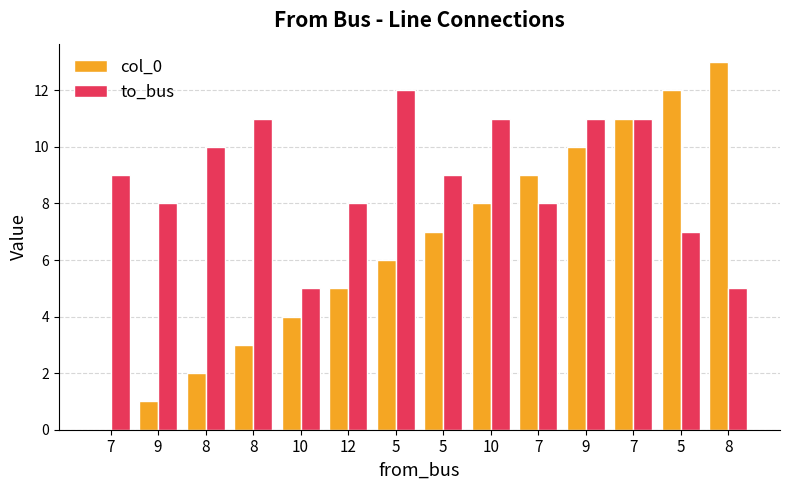

Count the number of data series in this chart.

2